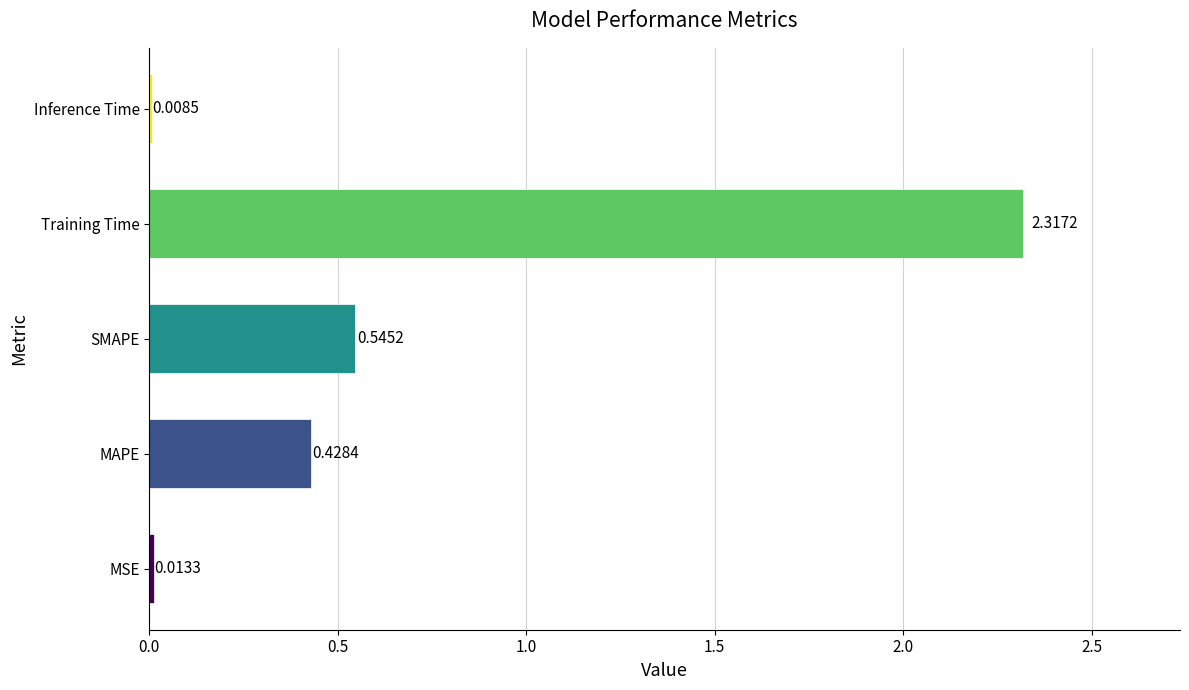

At which category does the chart reach its minimum across all series?

Inference Time